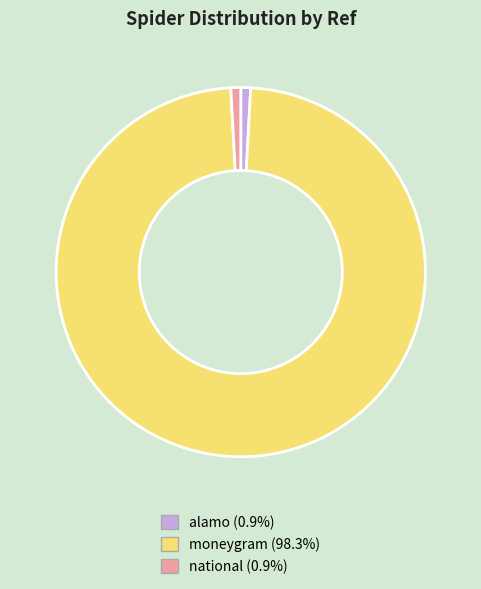

Is there any slice that represents more than half of the pie?

Yes